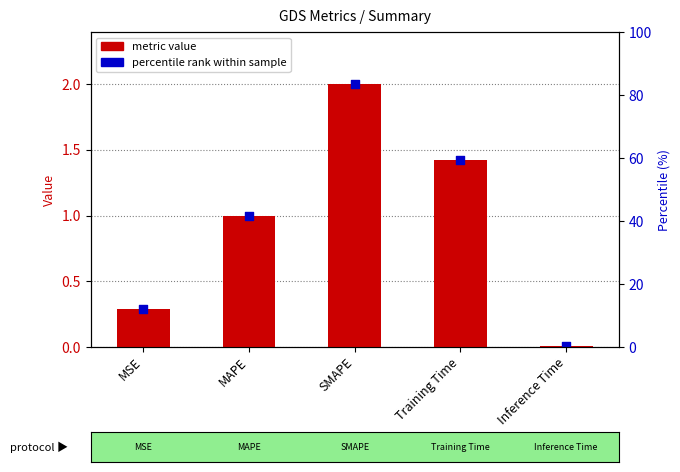

What is the total value across all series at MAPE?

2.0